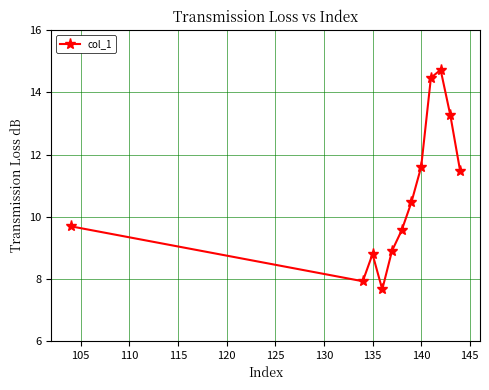

How many points are higher than both their immediate neighbors (excluding endpoints)?

2